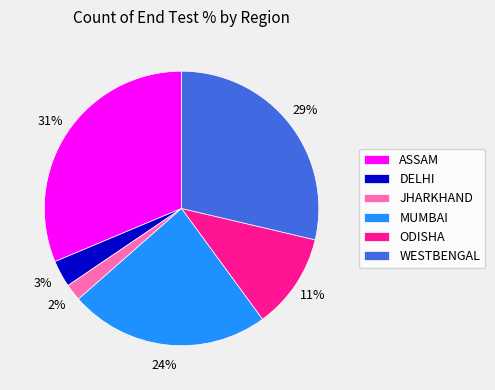

To the nearest percent, what is the difference between the largest and smallest slice percentages?

29%